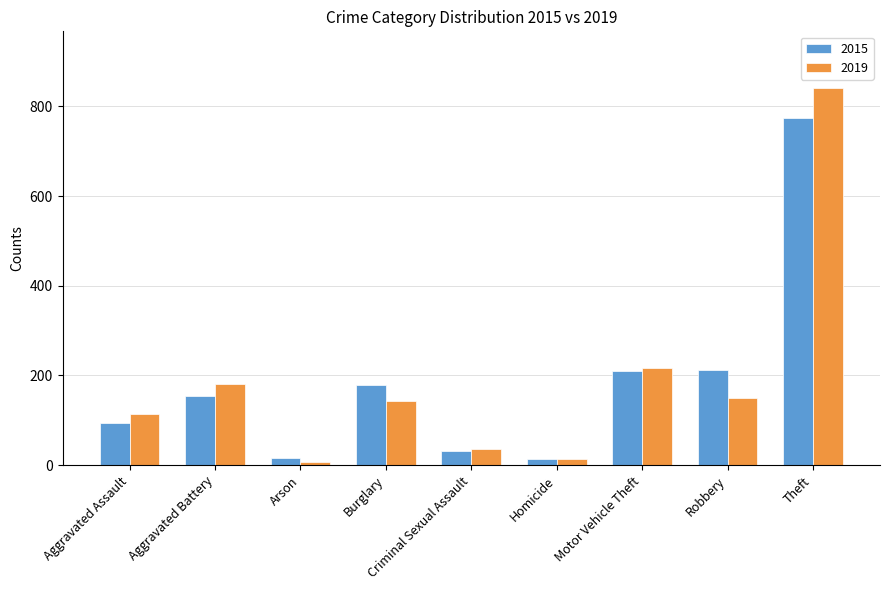

Rank the series by their maximum value, from lowest to highest.

2015, 2019